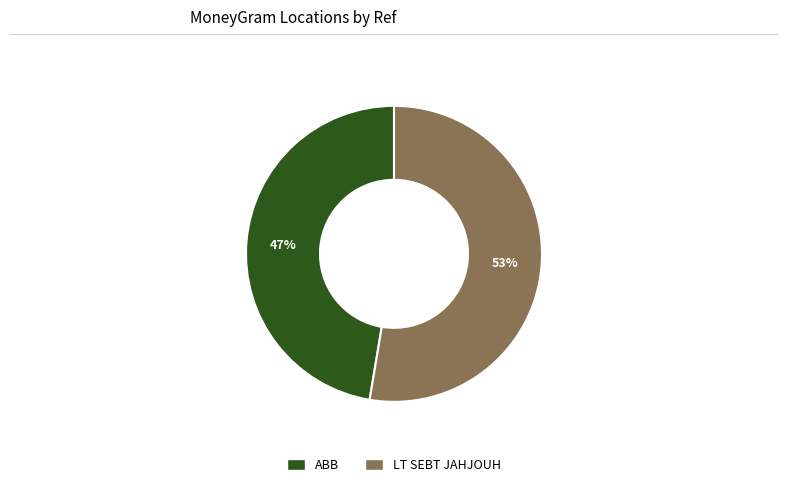

Is there a majority slice in this chart?

Yes